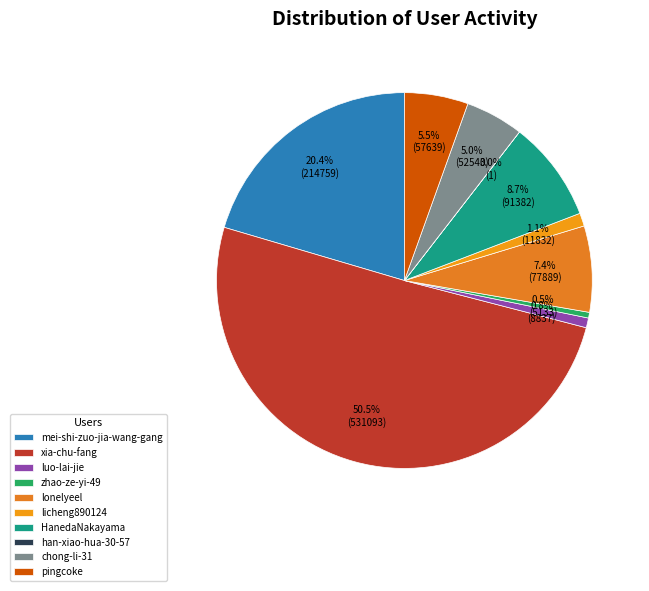

Is there a majority slice in this chart?

Yes